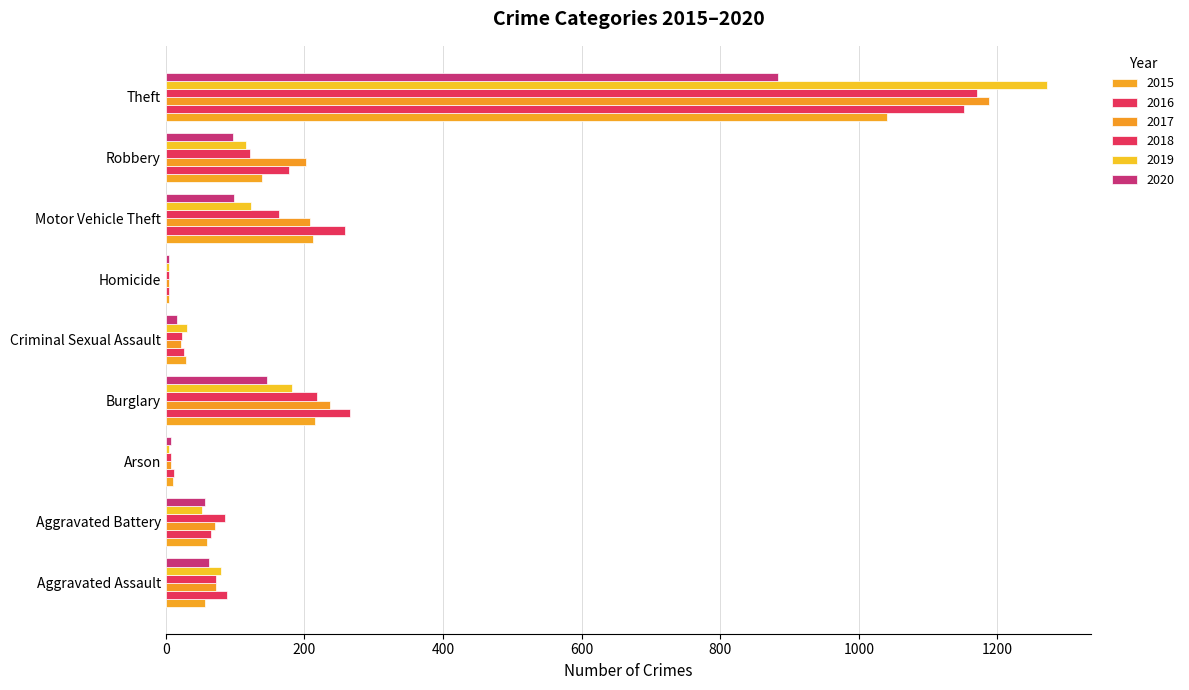

How many distinct data groups are displayed?

6